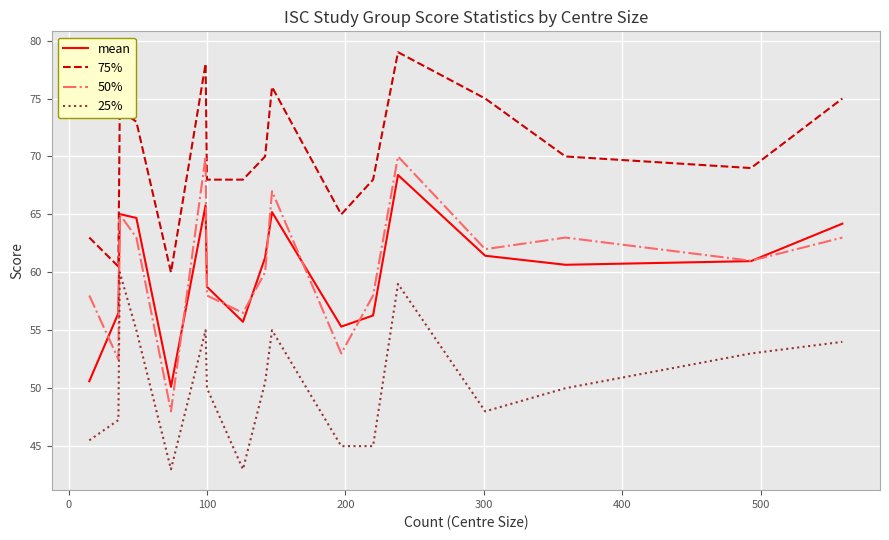

What is the difference between the maximum and second lowest values in the mean series?

17.8